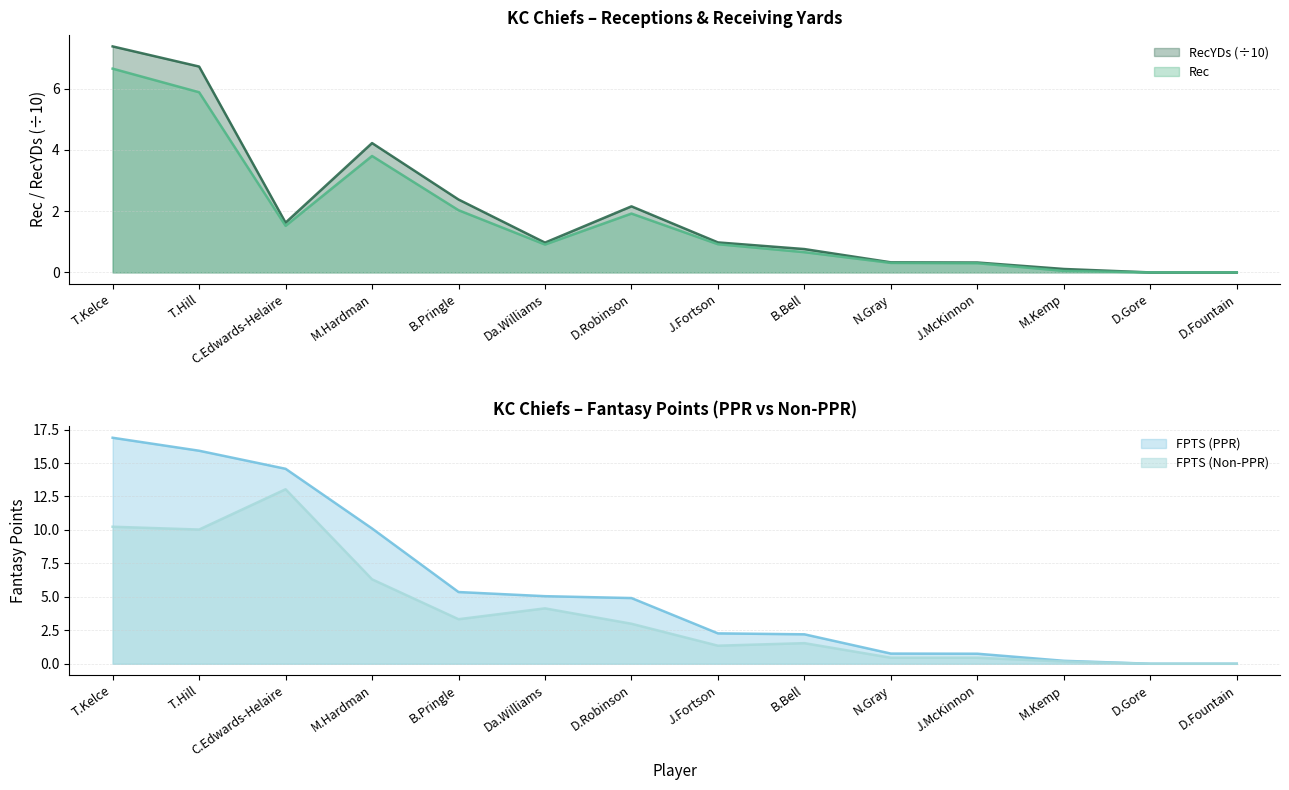

How many values in the FPTS (PPR) series exceed 4?

7